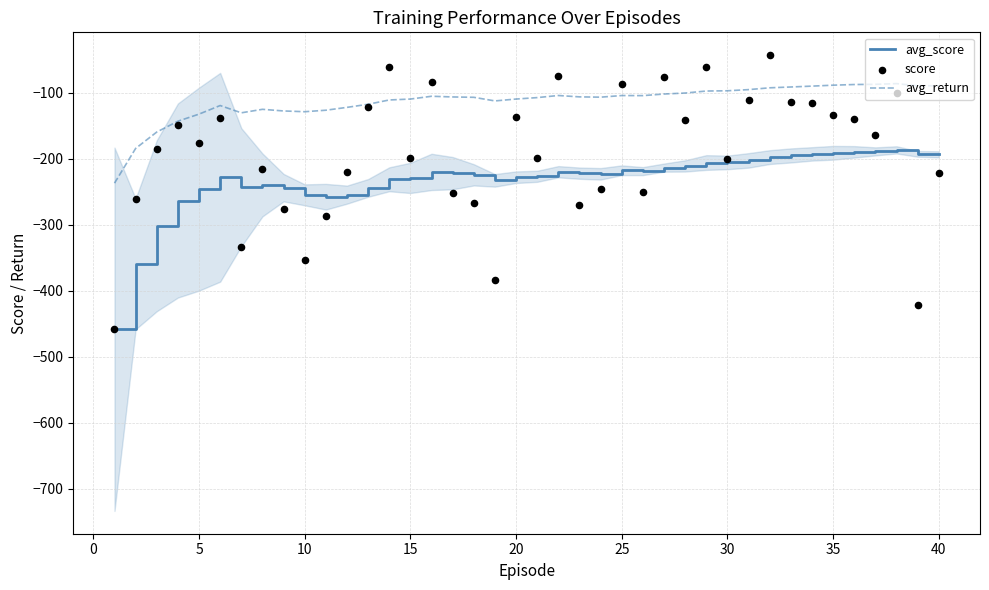

Which series has the largest Y range (max minus min)?

score